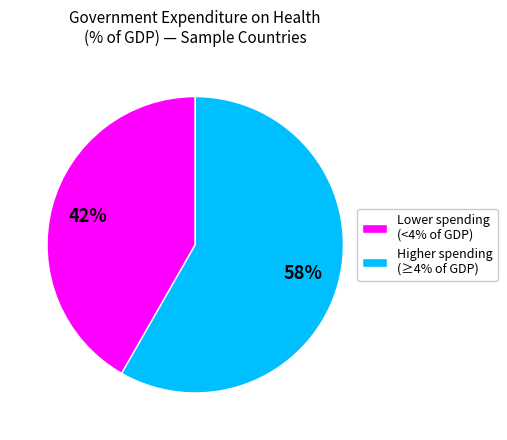

How many slices are in this pie chart?

2